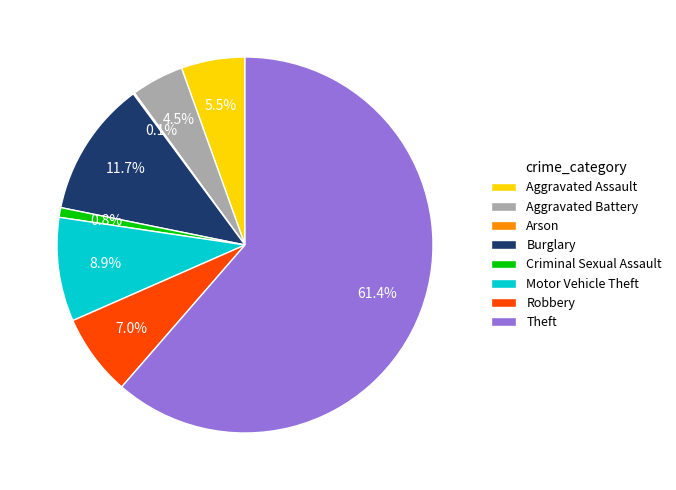

Do Theft and Motor Vehicle Theft together represent more than half of the pie?

Yes